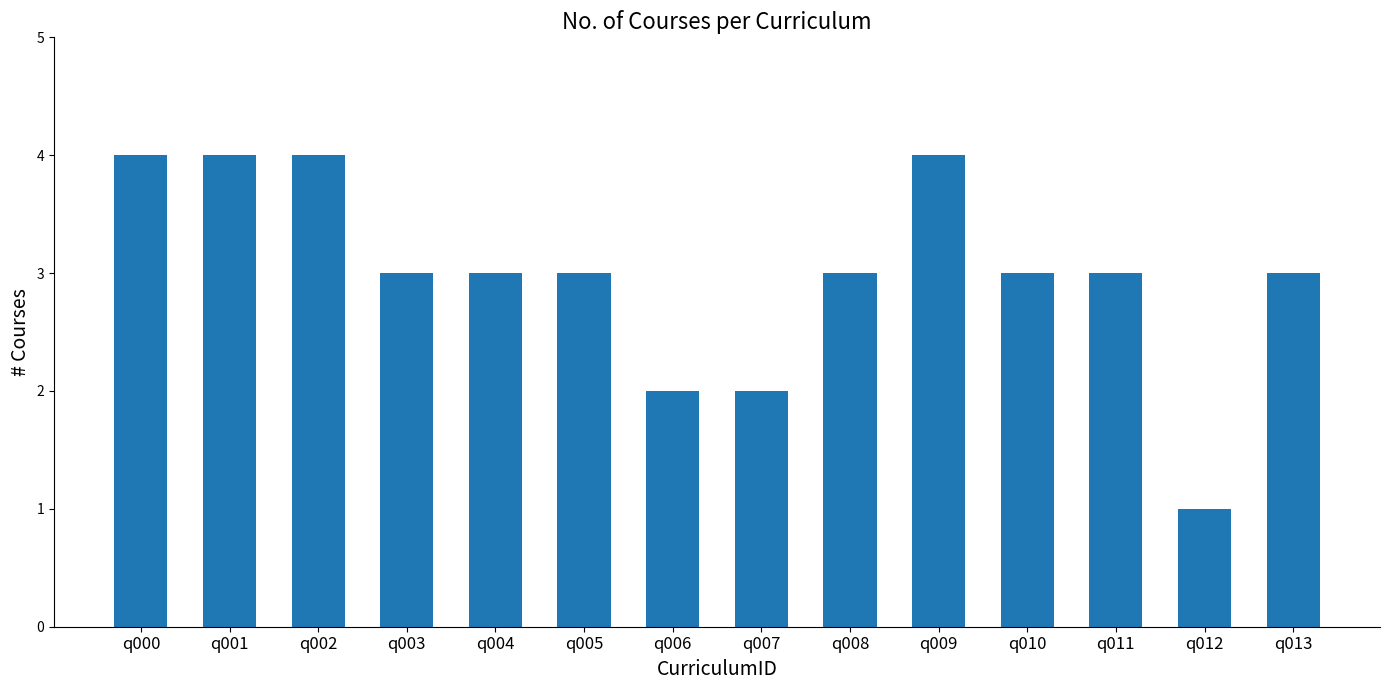

What is the value of the 8th bar from the left?

2